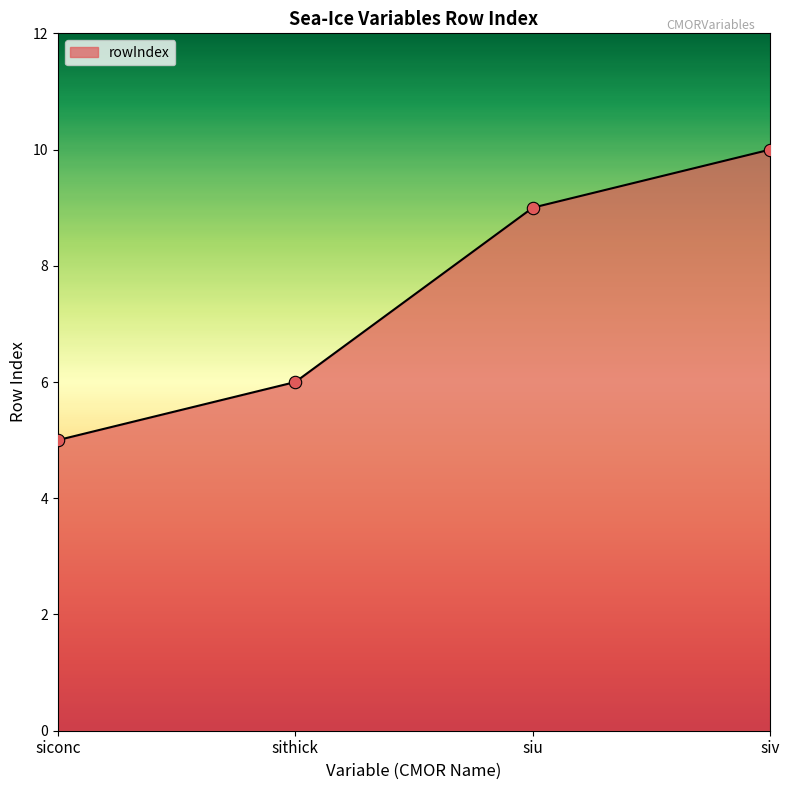

Approximately how many times larger is the value at siv compared to sithick?

1.7